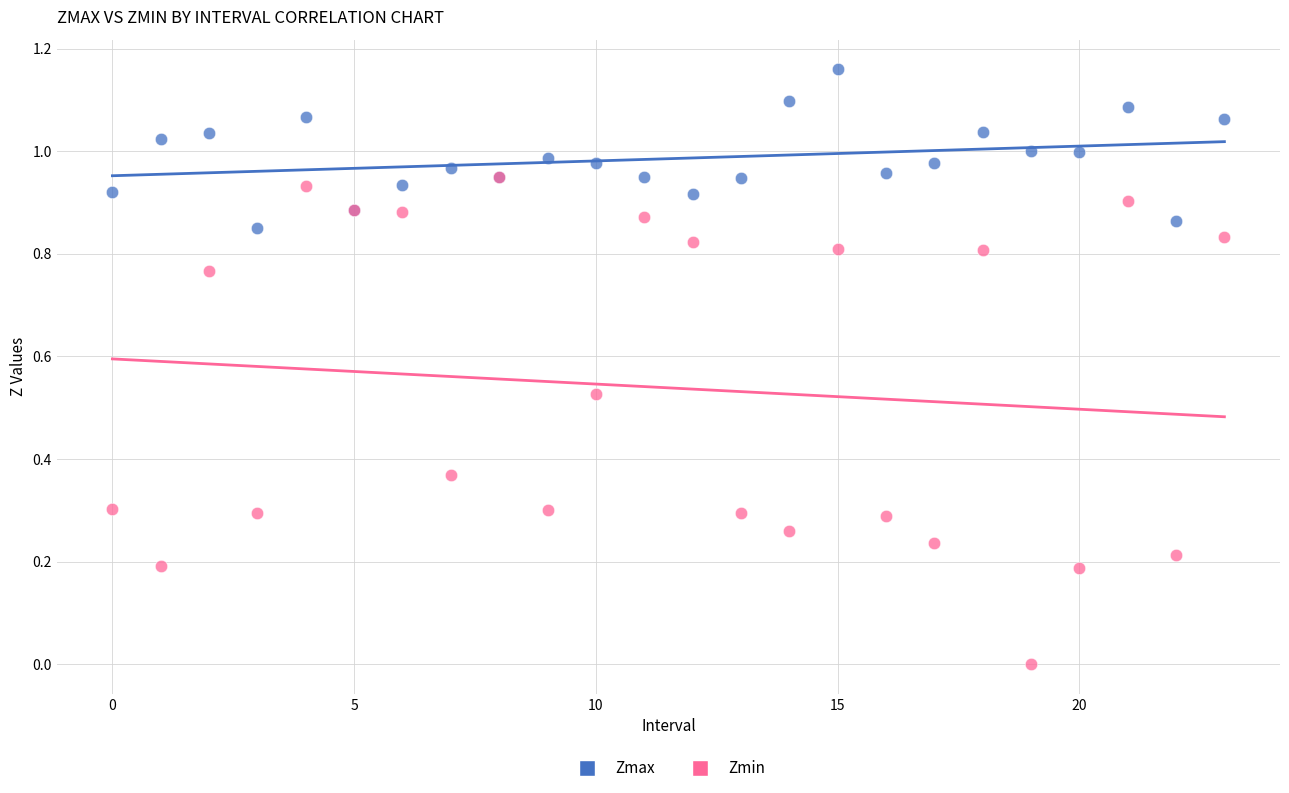

Which series reaches the minimum Y coordinate?

Zmin